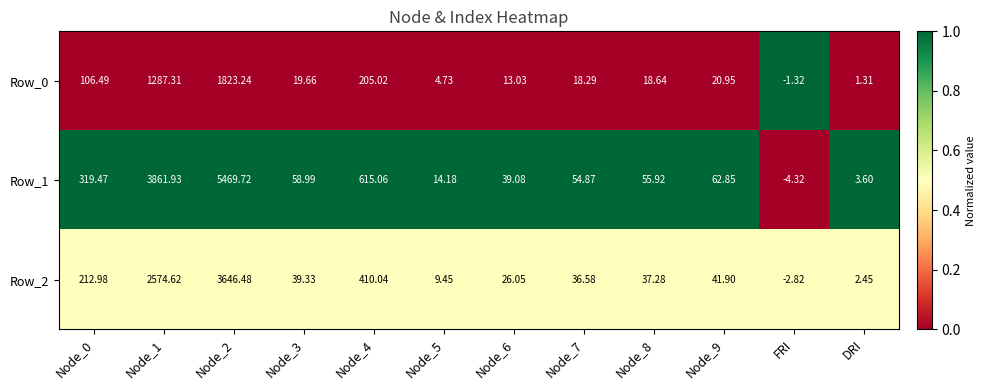

At which label does Row_2 reach its minimum?

FRI